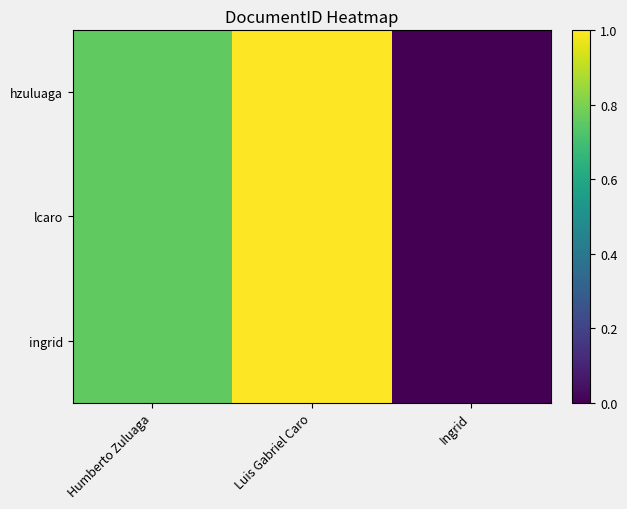

List the series in order of their peak value, lowest first.

hzuluaga, lcaro, ingrid